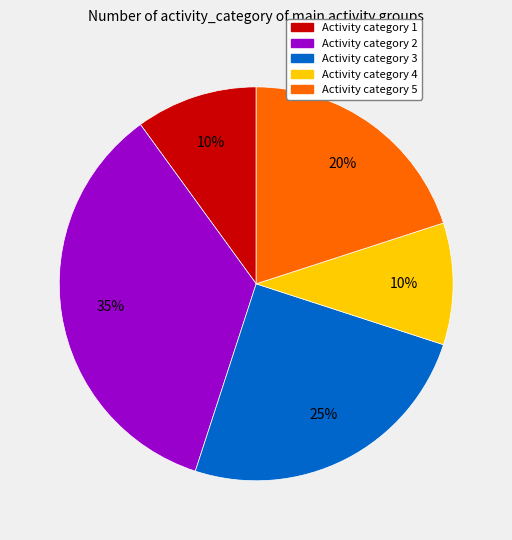

Does any single category account for the majority?

No